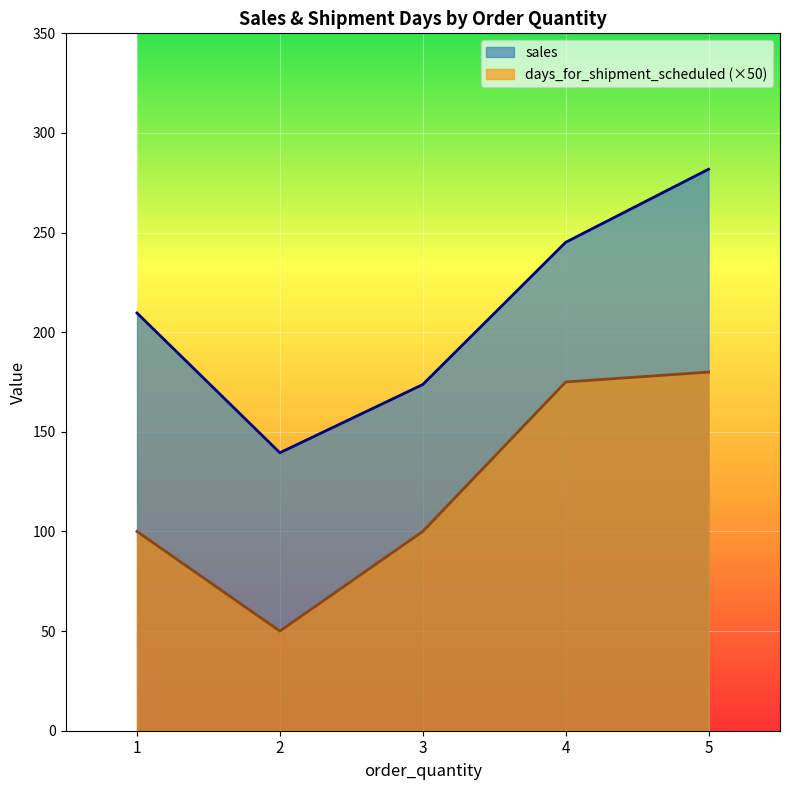

Is the value of days_for_shipment_scheduled (×50) at 2 greater than the value of sales at 1?

No